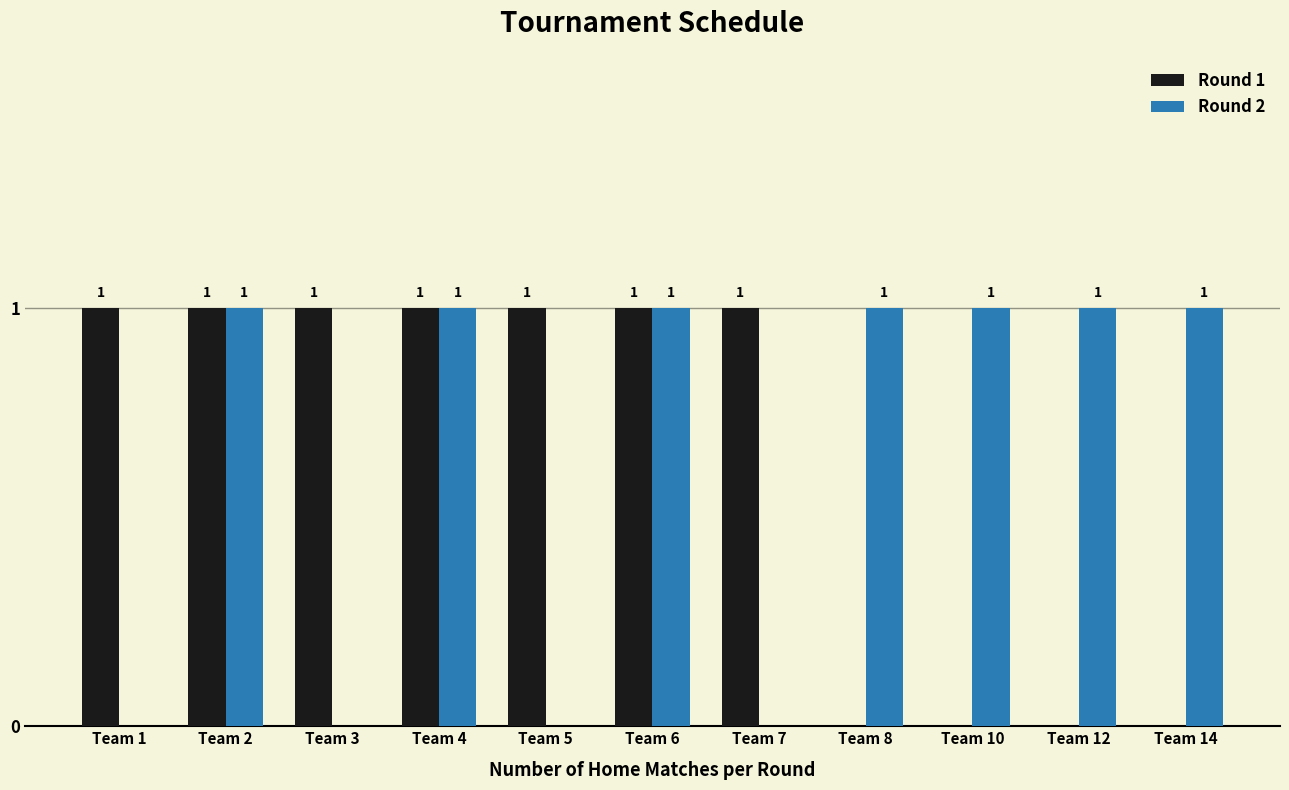

Are the bars horizontal?

No